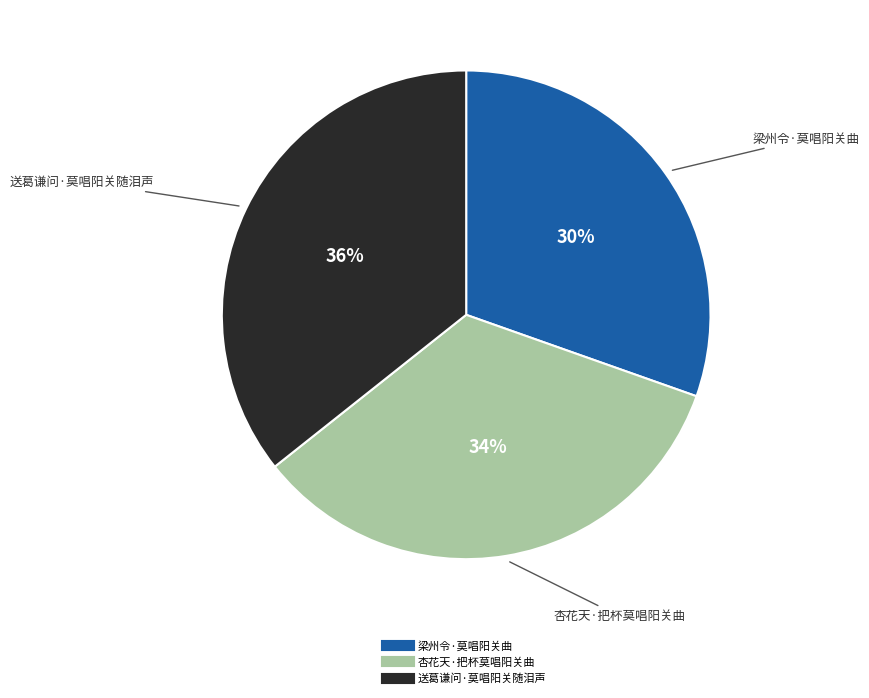

The 送葛谦问·莫唱阳关随泪声 slice represents 47% of the pie. True or false?

False